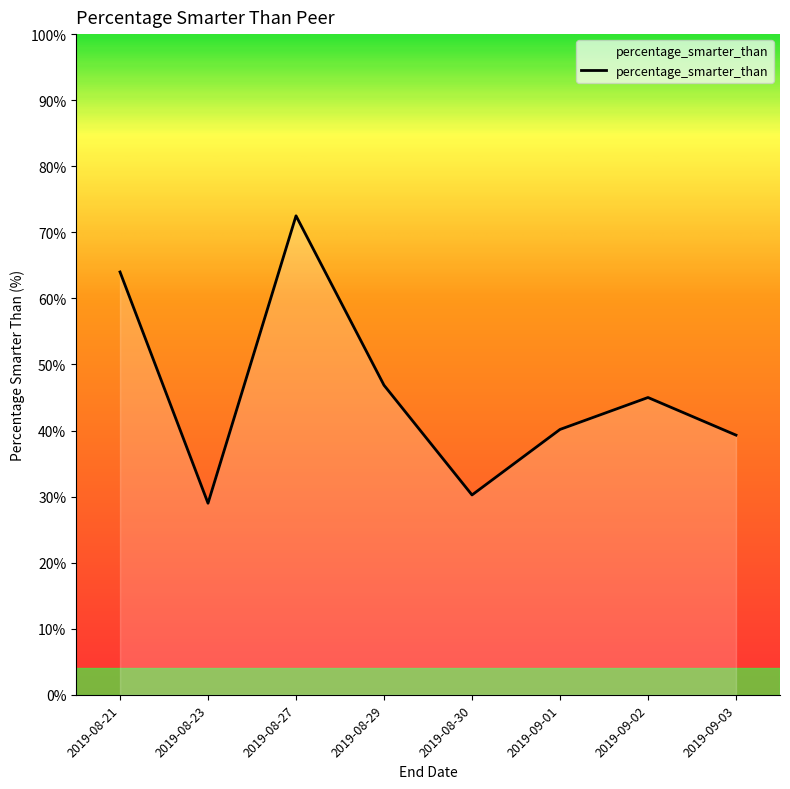

List the labels in order of value, smallest first.

2019-08-23, 2019-08-30, 2019-09-03, 2019-09-01, 2019-09-02, 2019-08-29, 2019-08-21, 2019-08-27